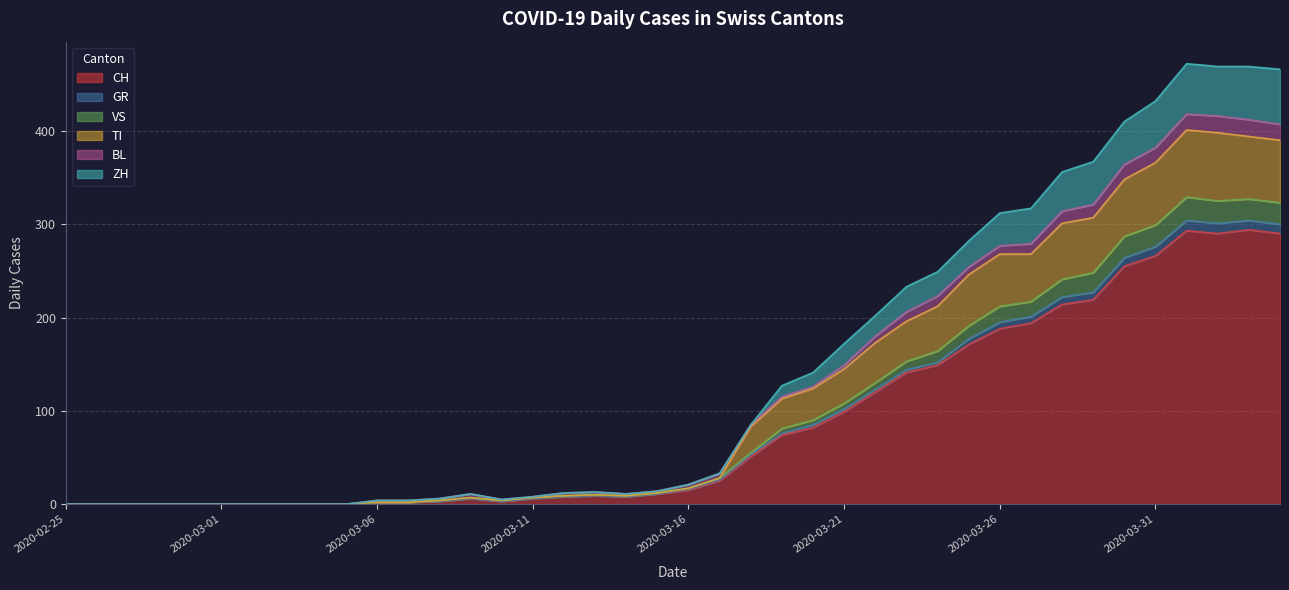

What is the maximum value for CH?

294